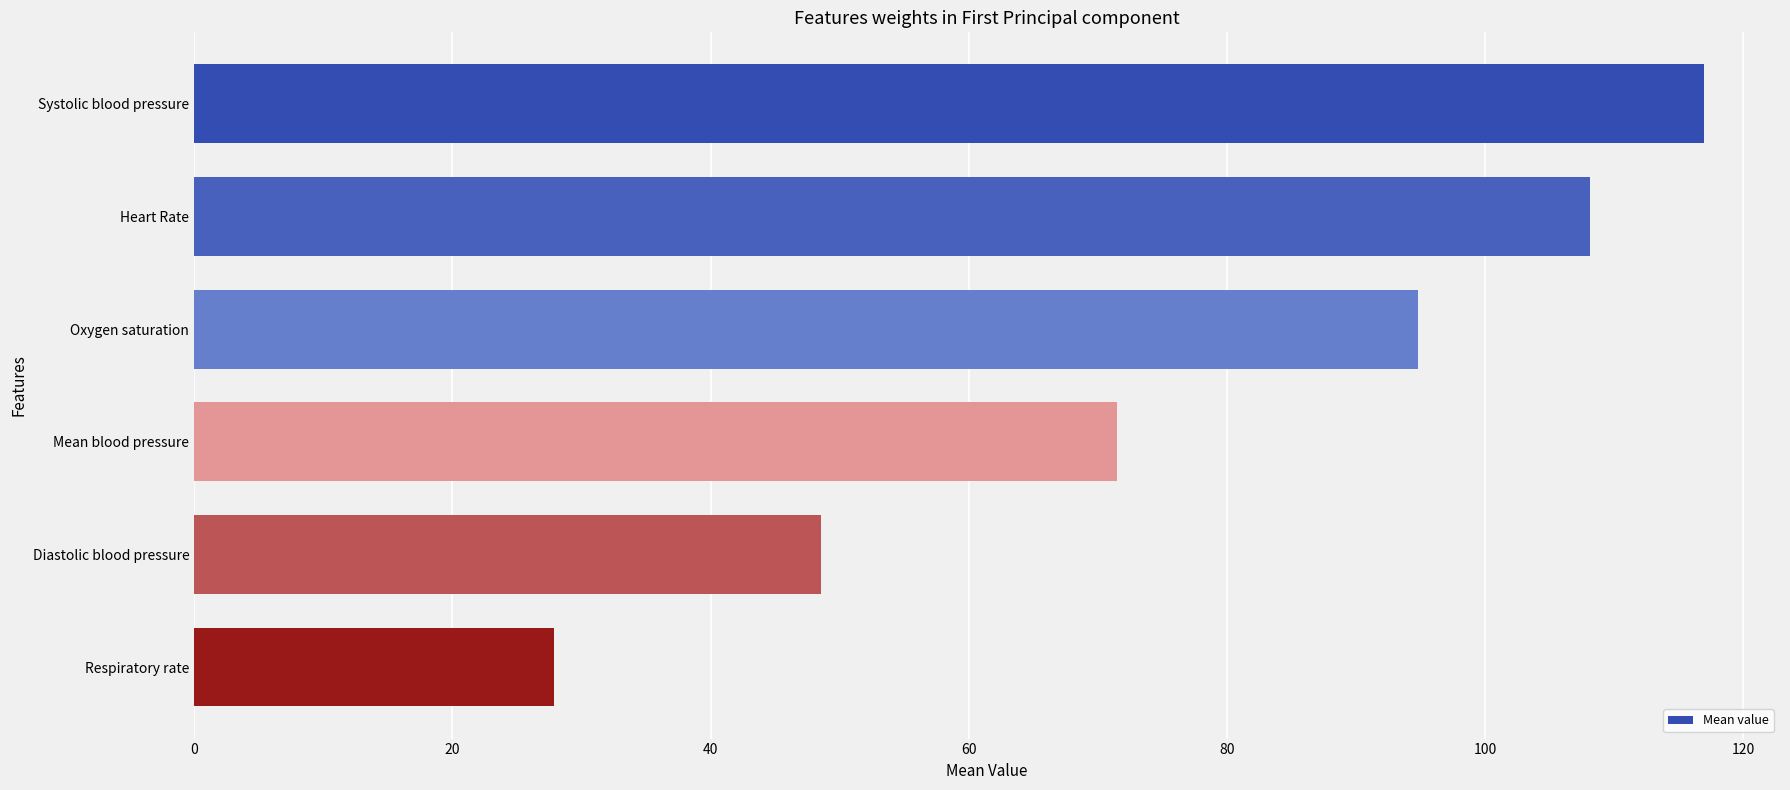

How many distinct data groups are displayed?

1